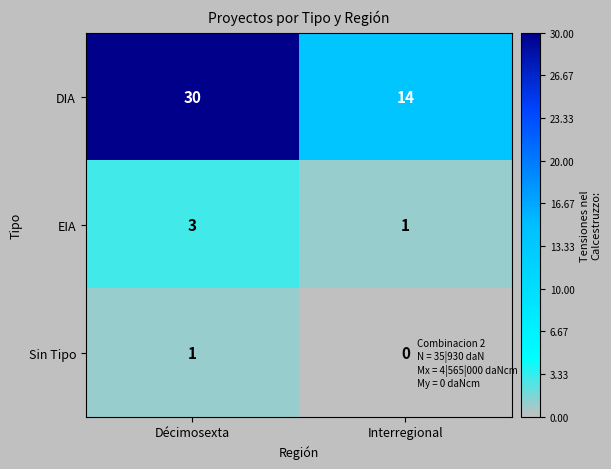

At Interregional, list the series in order from smallest to largest.

Sin Tipo, EIA, DIA